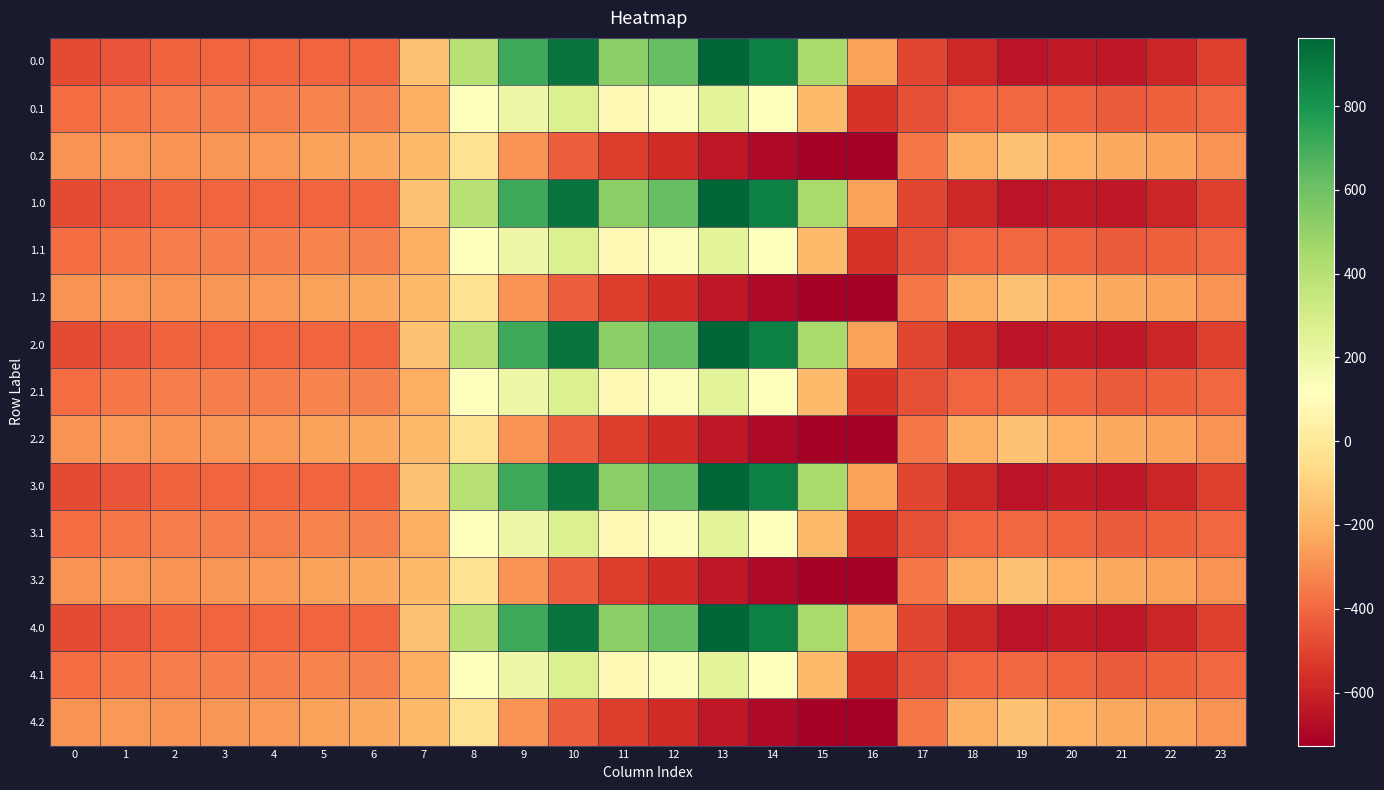

What is the maximum value shown in the chart?

962.7